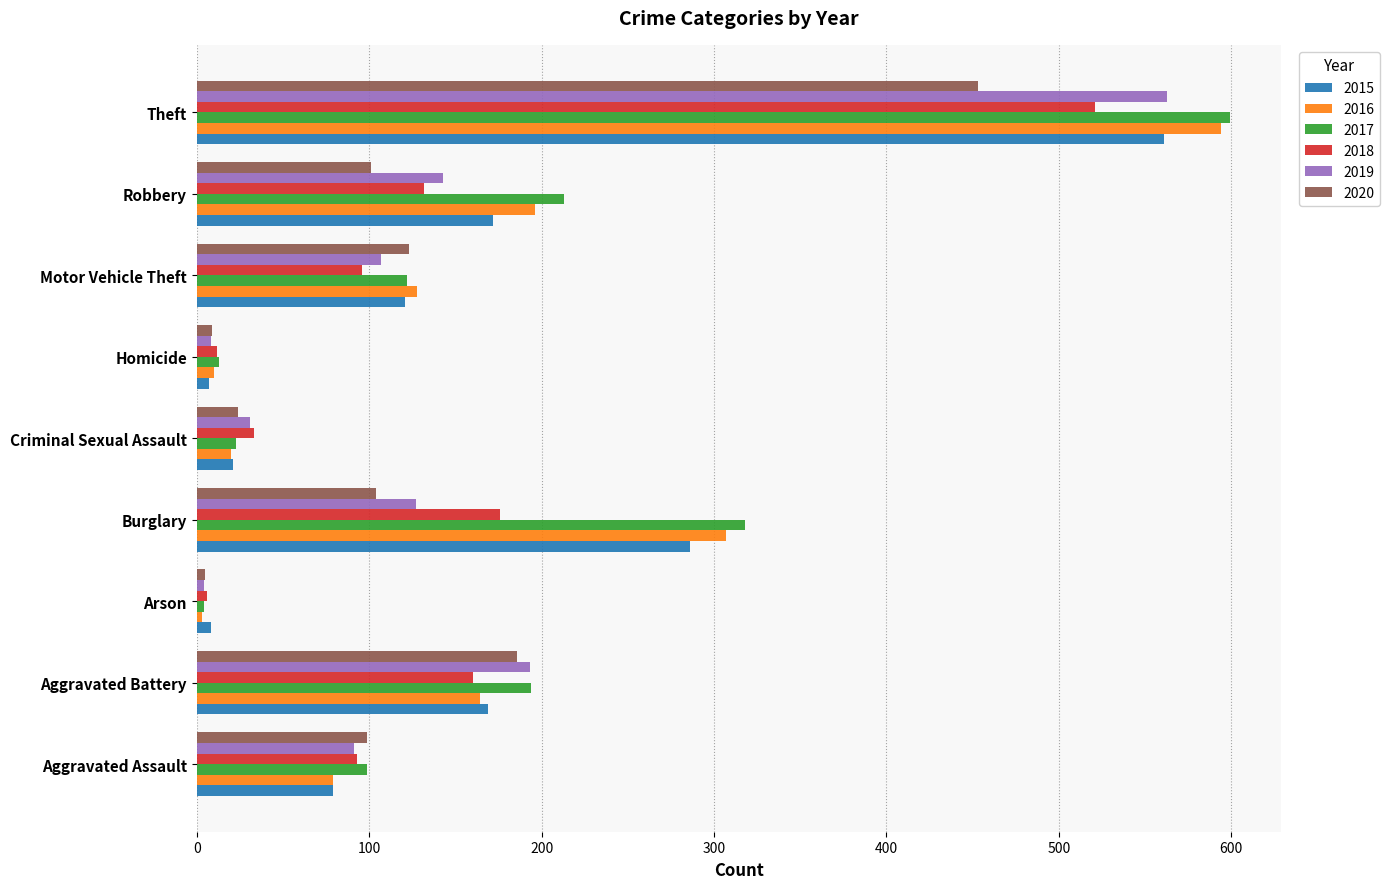

What is the total value across all series at Arson?

30